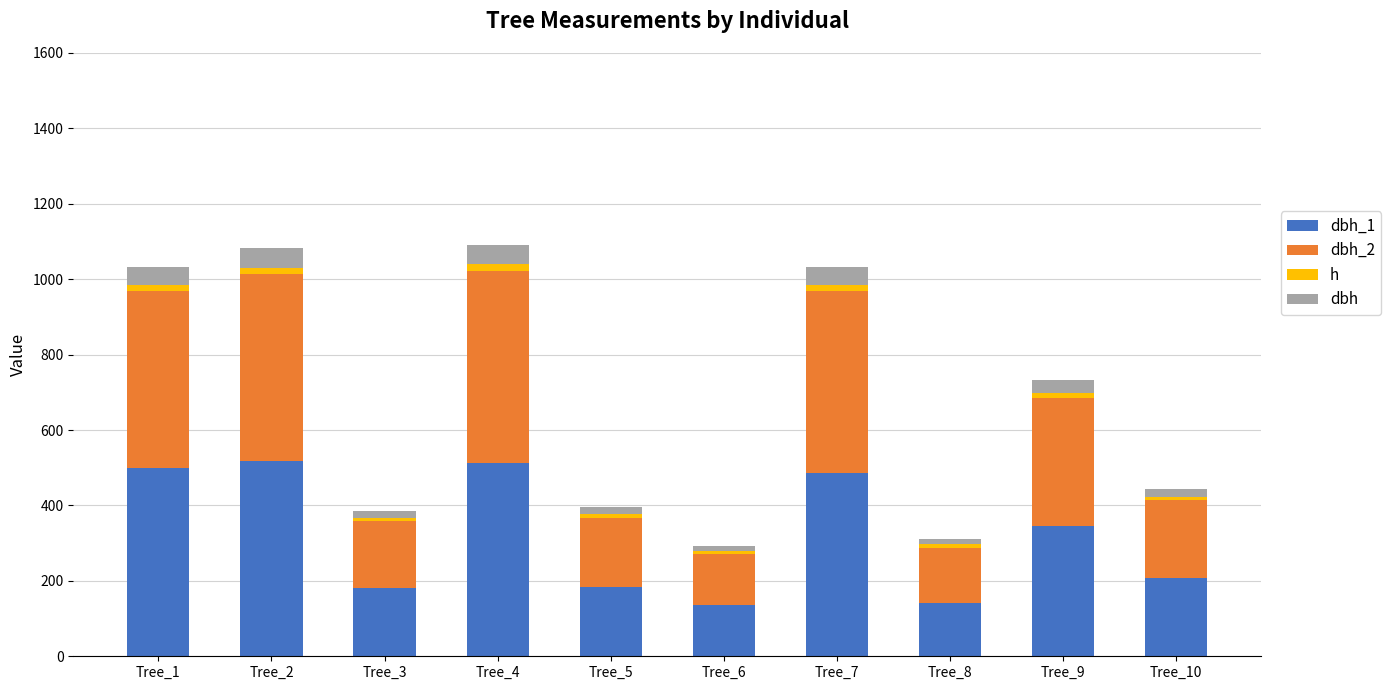

Is it true that h equals 16.5 at Tree_1?

True